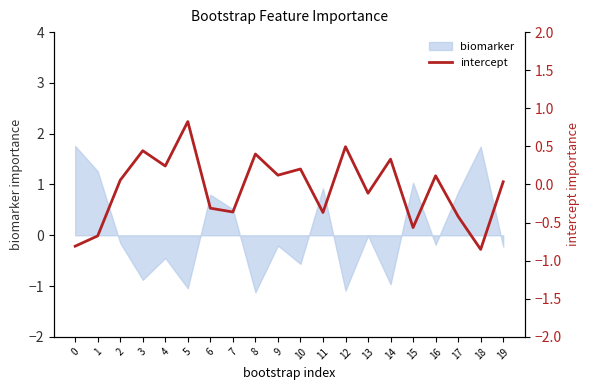

At which label is the value closest to 0?

19